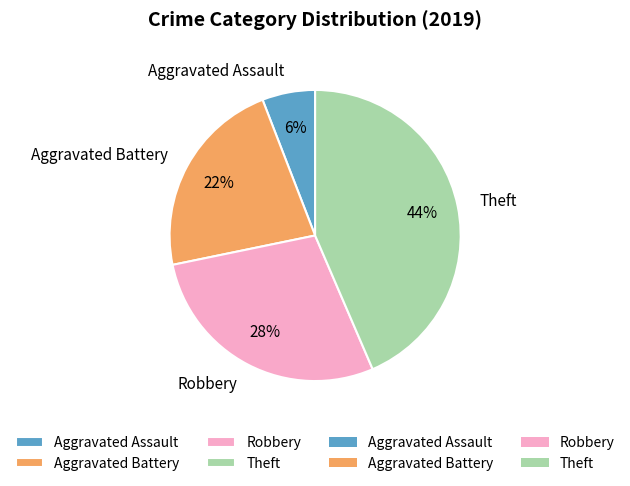

To the nearest percent, what is the difference between the largest and smallest slice percentages?

38%